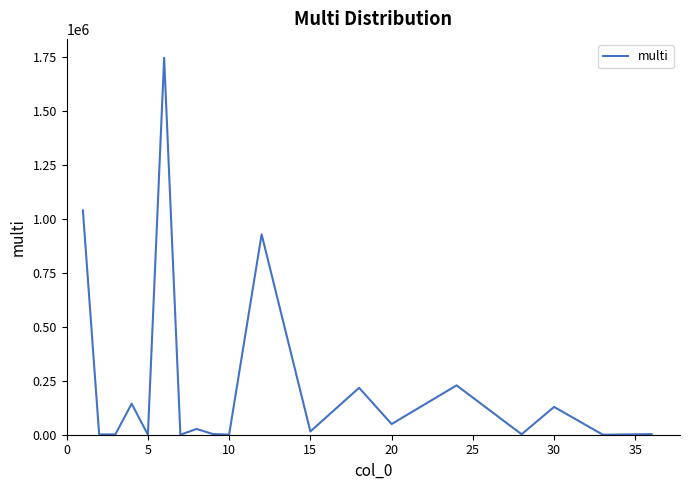

What is the maximum value shown in the chart?

1747999